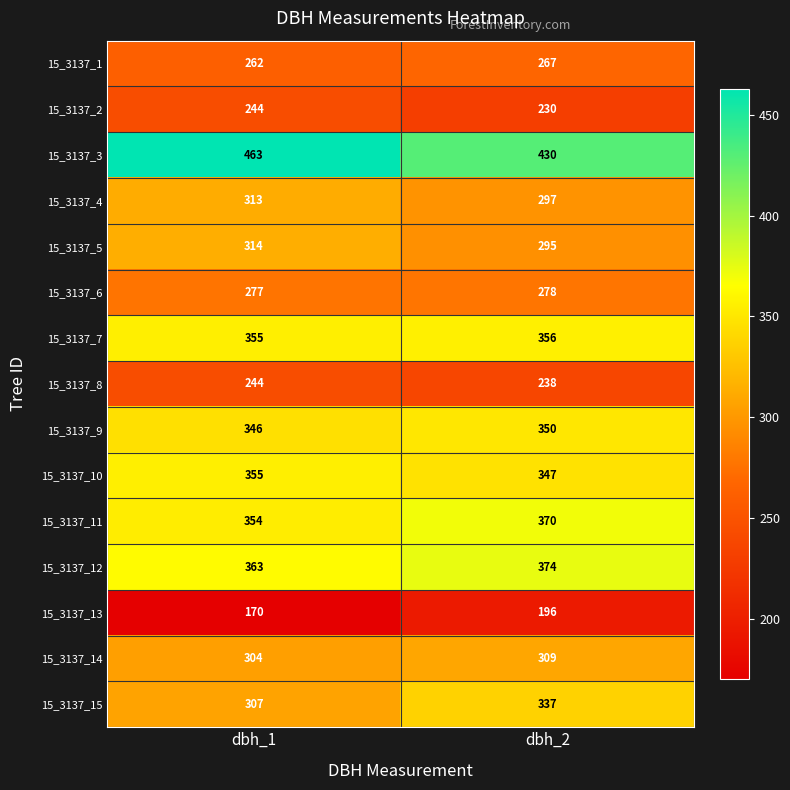

Reading left to right, transcribe all the data shown in this chart.

15_3137_1: dbh_1=262	dbh_2=267
15_3137_2: dbh_1=244	dbh_2=230
15_3137_3: dbh_1=463	dbh_2=430
15_3137_4: dbh_1=313	dbh_2=297
15_3137_5: dbh_1=314	dbh_2=295
15_3137_6: dbh_1=277	dbh_2=278
15_3137_7: dbh_1=355	dbh_2=356
15_3137_8: dbh_1=244	dbh_2=238
15_3137_9: dbh_1=346	dbh_2=350
15_3137_10: dbh_1=355	dbh_2=347
15_3137_11: dbh_1=354	dbh_2=370
15_3137_12: dbh_1=363	dbh_2=374
15_3137_13: dbh_1=170	dbh_2=196
15_3137_14: dbh_1=304	dbh_2=309
15_3137_15: dbh_1=307	dbh_2=337